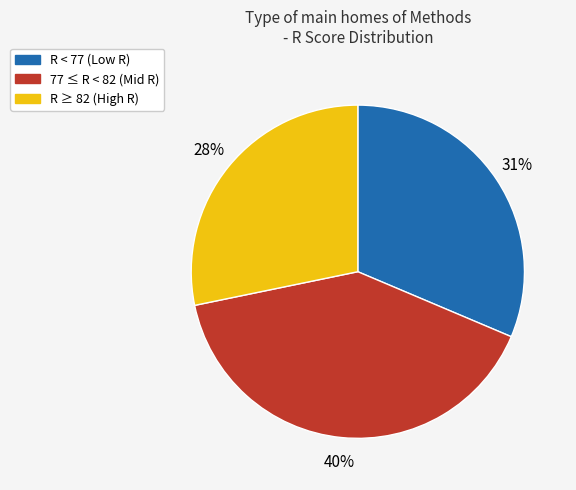

To the nearest percent, what is the average slice percentage?

33%